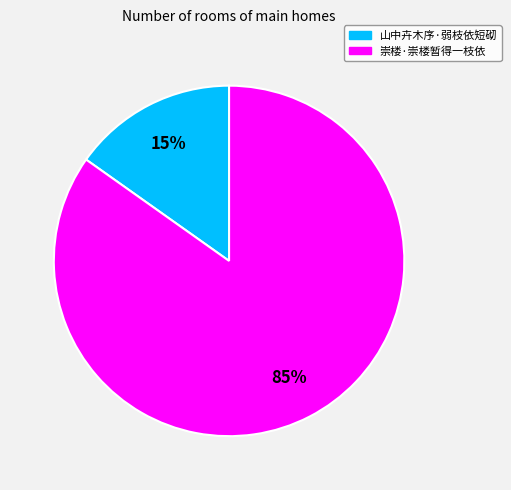

What is the largest slice in the pie chart?

崇楼·崇楼暂得一枝依